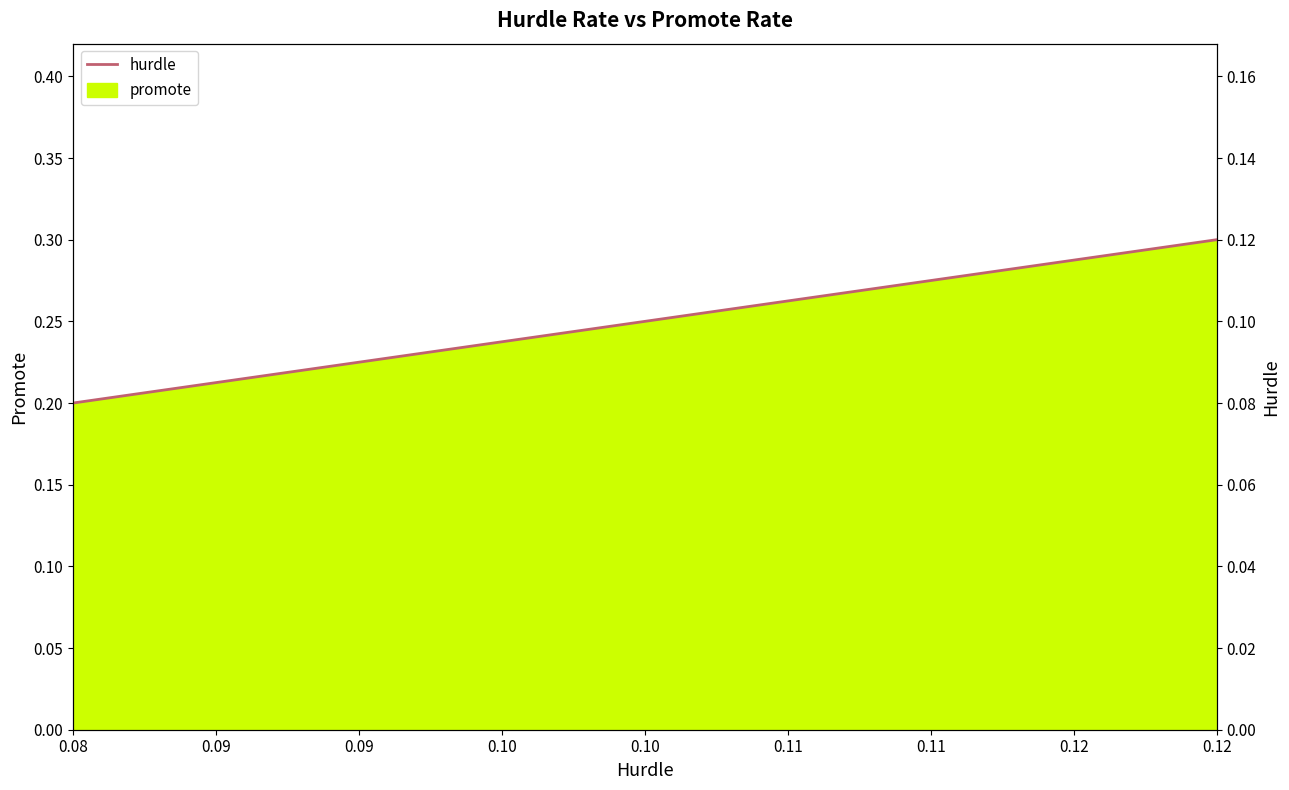

The value of promote at 0.08 is 0.2. True or false?

True